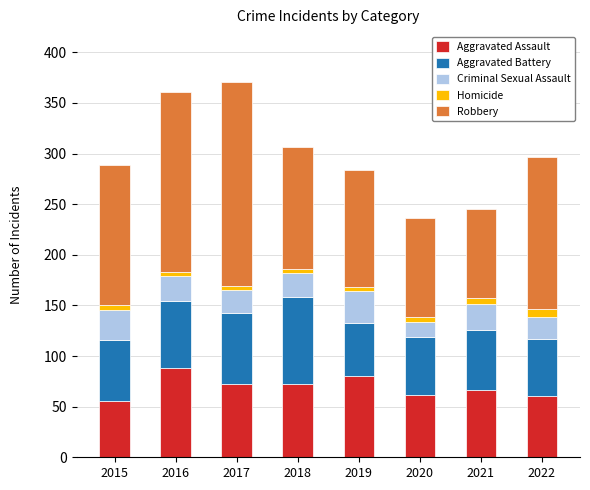

Is it true that Aggravated Assault equals 72 at 2018?

True